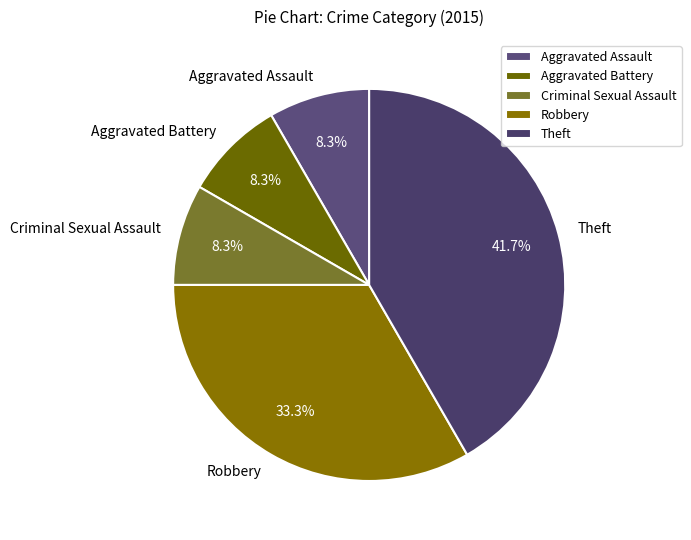

How many slices are in this pie chart?

5